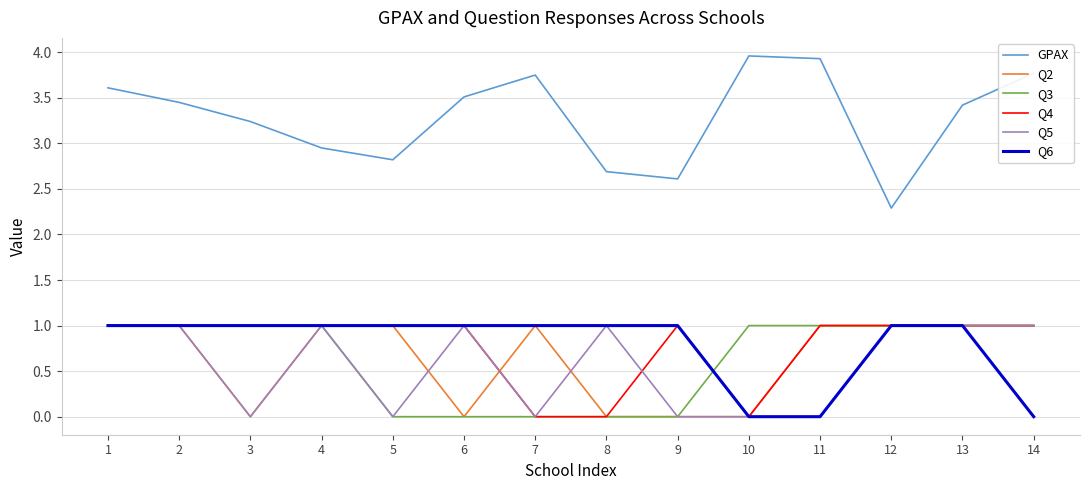

Count the number of data series in this chart.

6